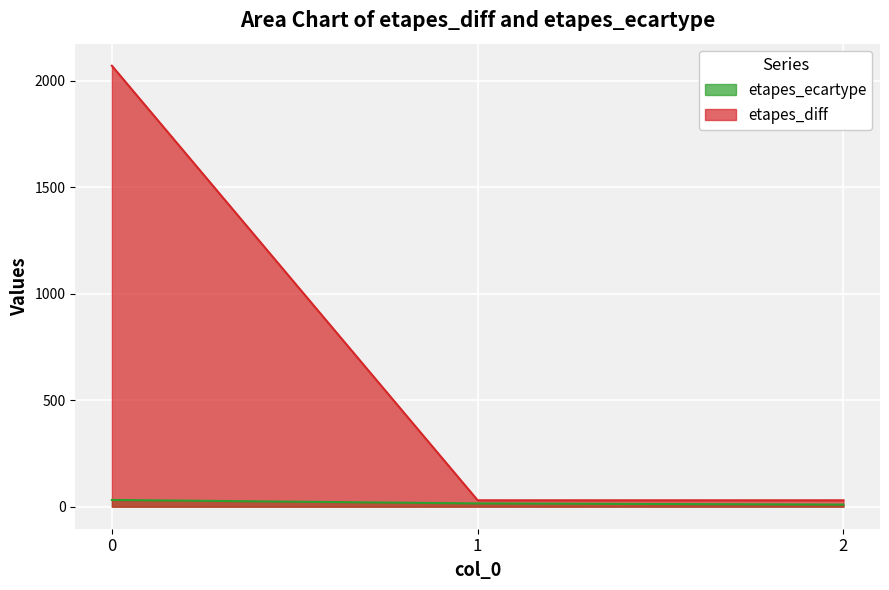

What is the average value of the etapes_ecartype series?

18.9